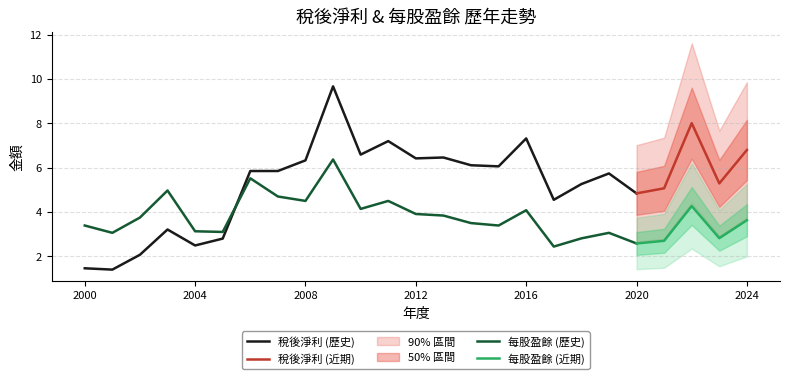

At which category is the sum across all series the highest?

2009